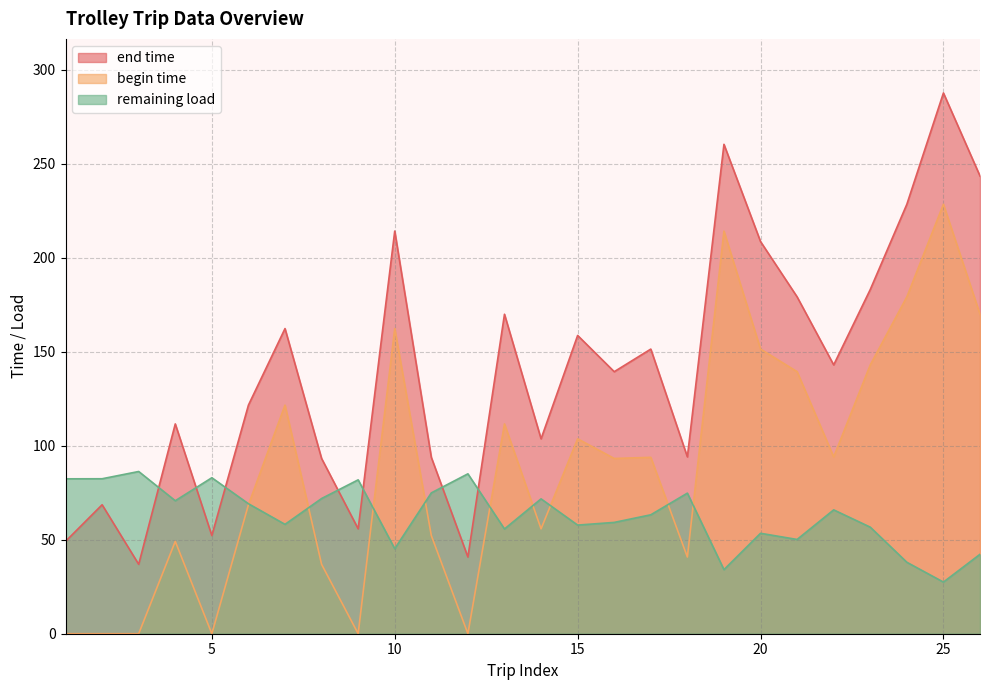

The remaining load series shows 57.8 at 15. True or false?

True